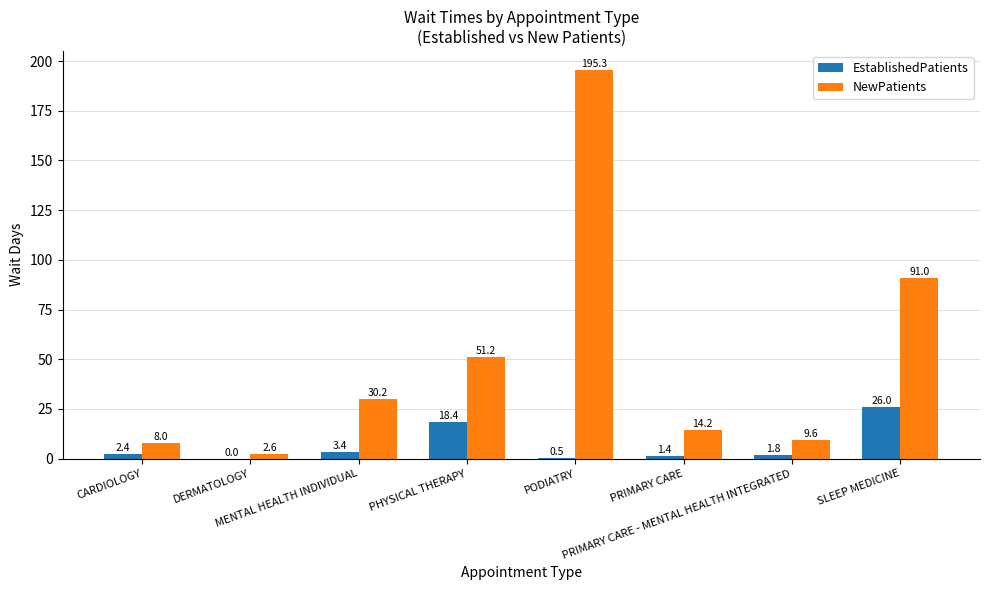

How many categories are shown in the chart?

8